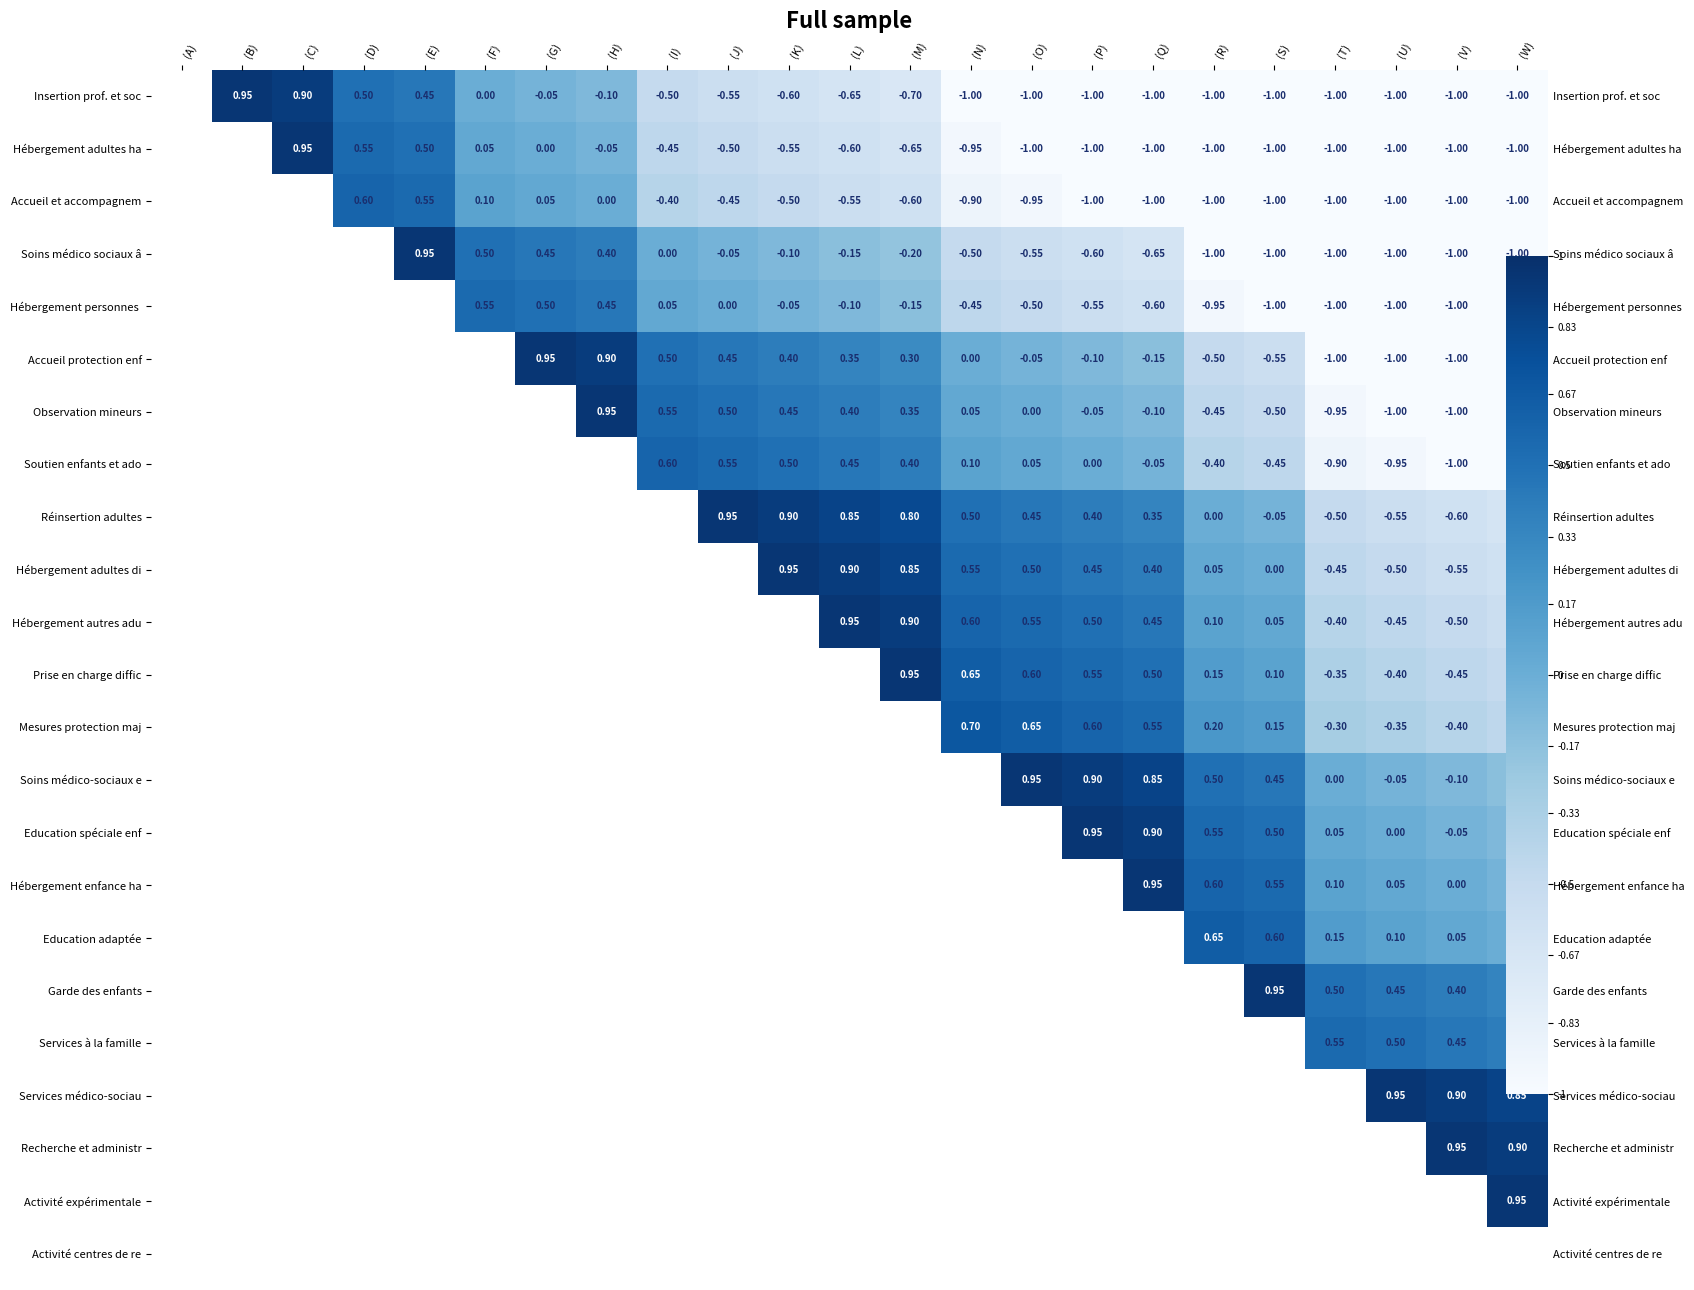

The Hébergement autres adu series shows 0.2 at (J). True or false?

False